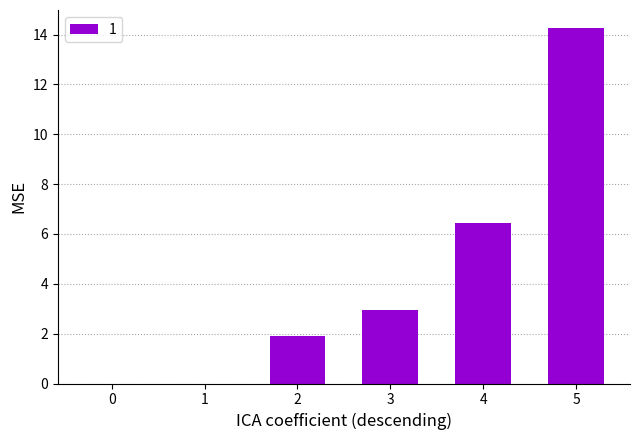

Between 0 and 3, which is larger?

3